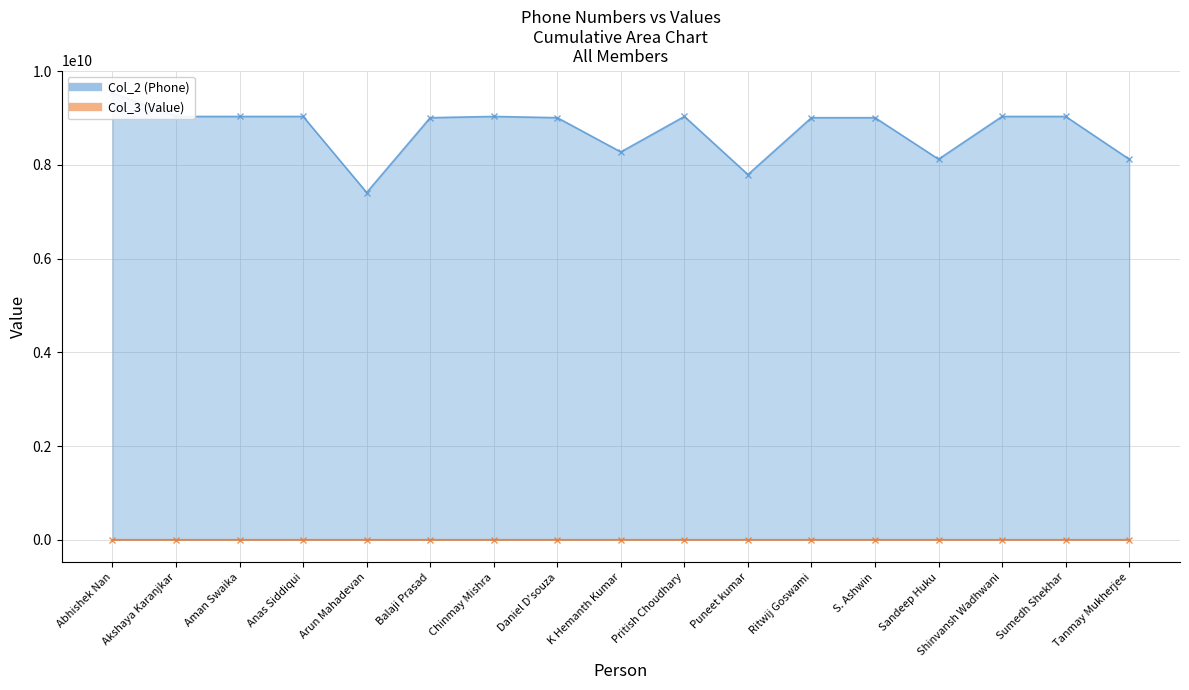

What position from the right is Sandeep Huku?

4